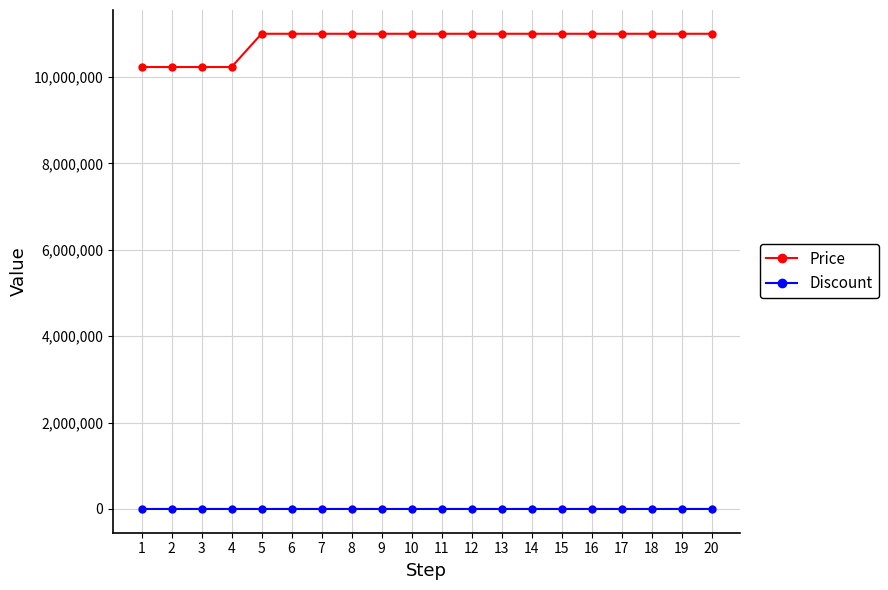

List the series in order of their overall mean, lowest first.

Discount, Price